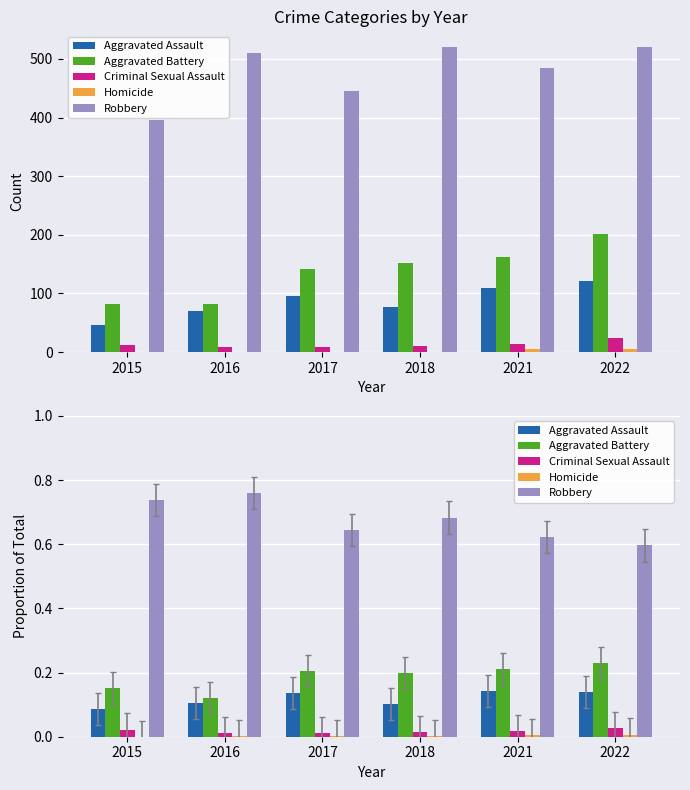

The value of Criminal Sexual Assault at 2016 is 0.0. True or false?

True